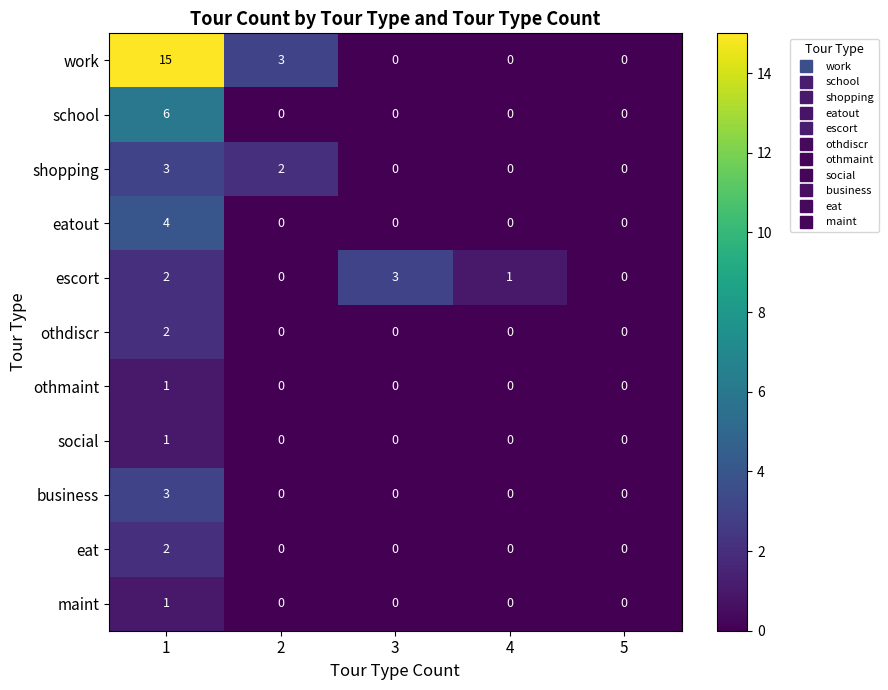

What is the sum of all eatout values?

4